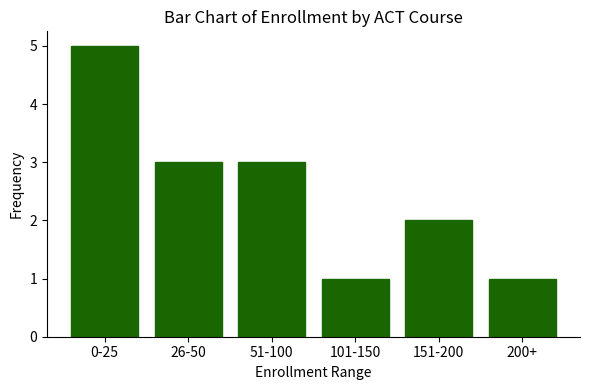

How many categories are shown in the chart?

6